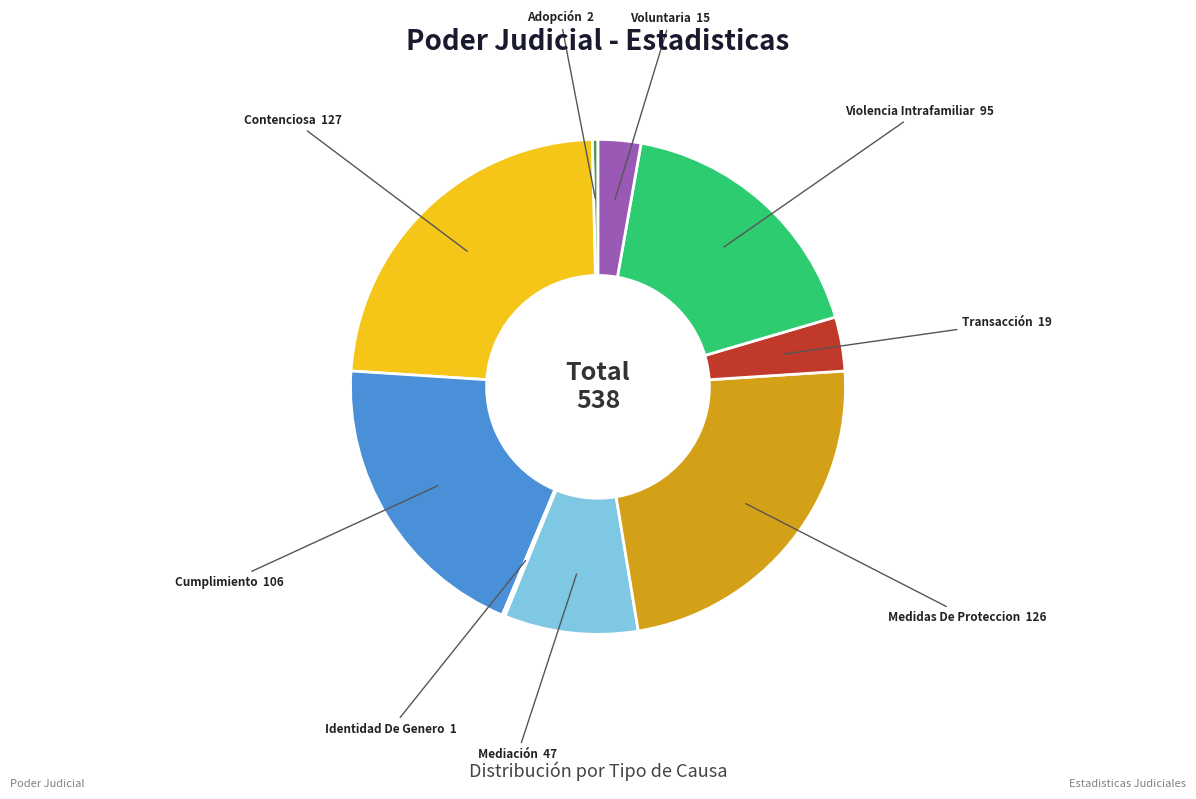

Is there a majority slice in this chart?

No